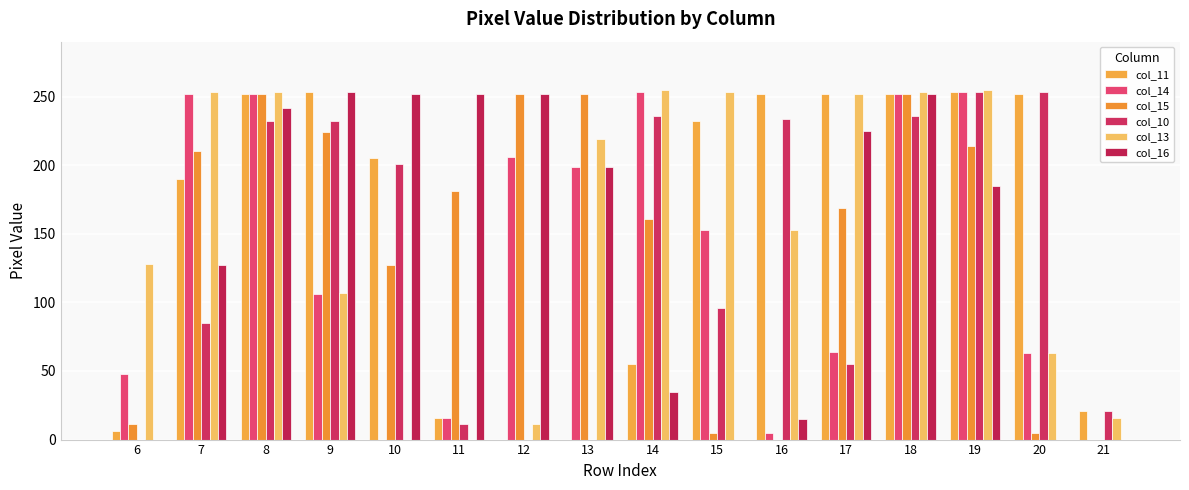

How many distinct data groups are displayed?

6